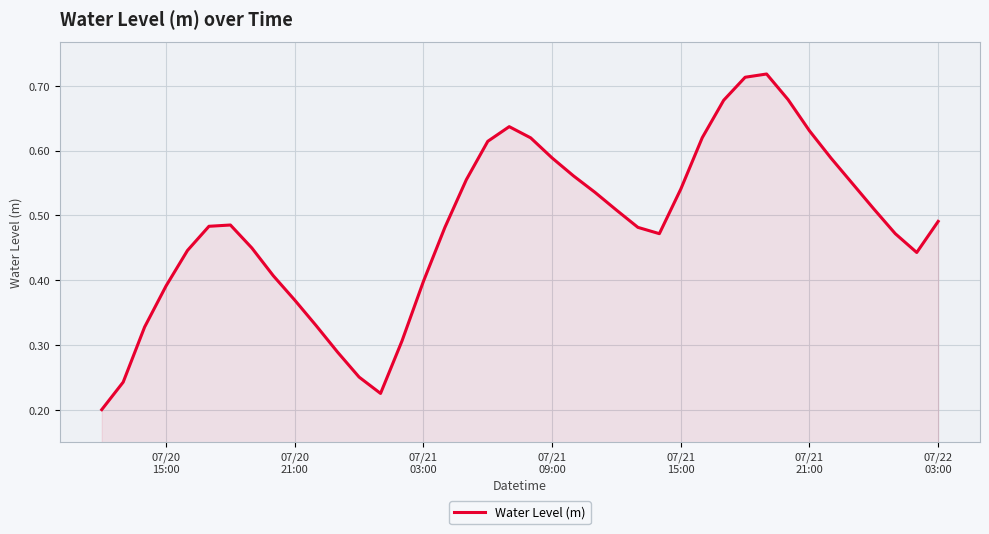

Does the chart display data point markers on the line(s)?

No